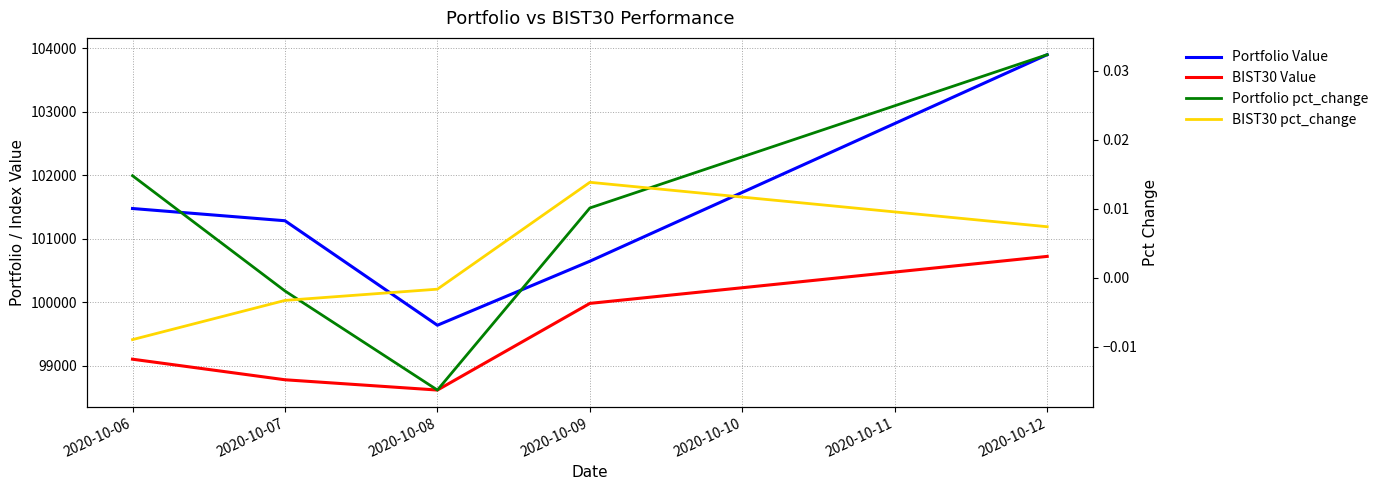

The BIST30 pct_change series shows 0.0 at 2020-10-12. True or false?

False